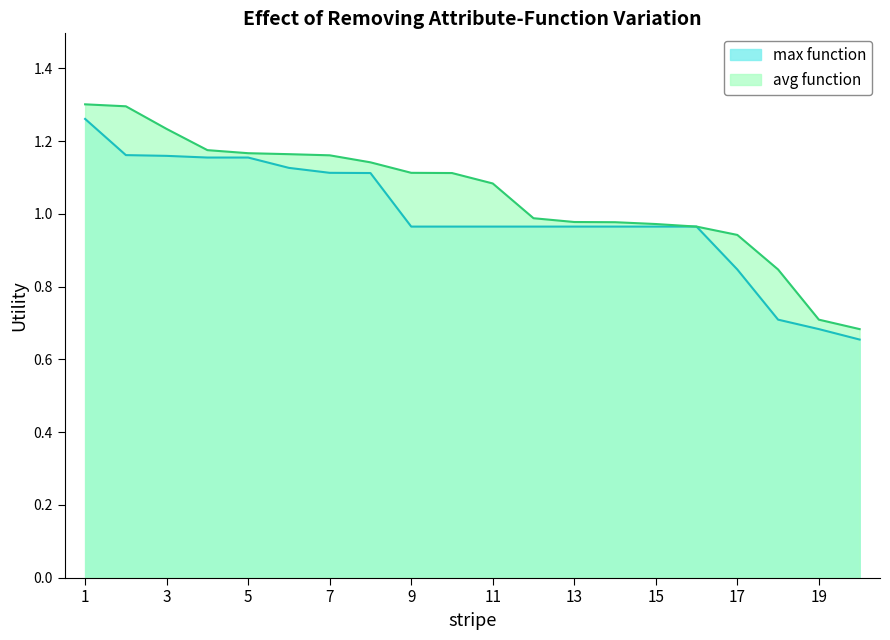

What is the maximum value shown in the chart?

1.3